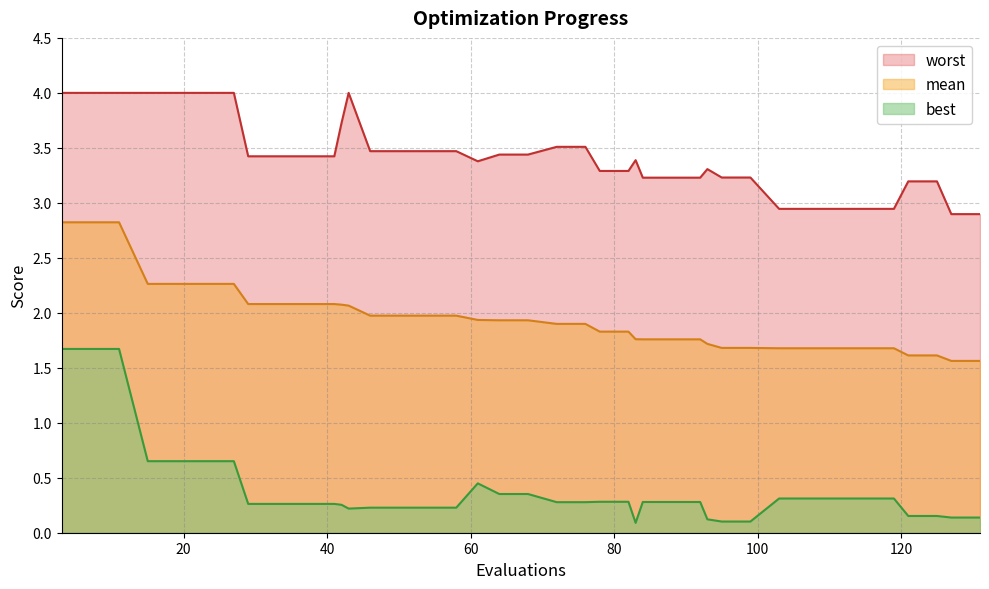

What is the difference between the highest and lowest values at 131?

2.8